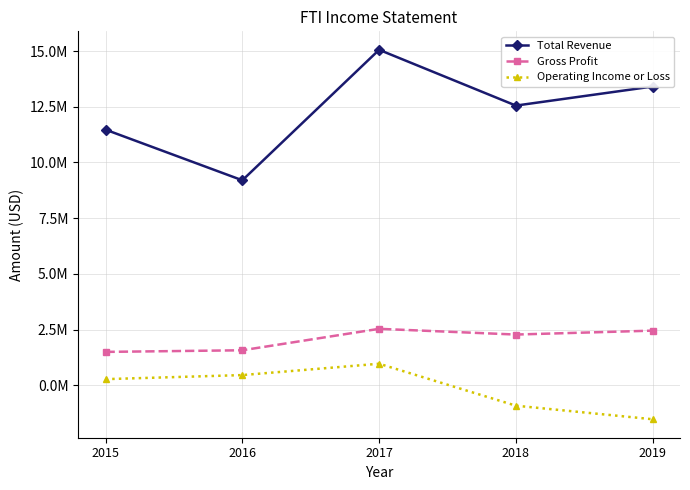

Rank the series at 2016 from lowest to highest value.

Operating Income or Loss, Gross Profit, Total Revenue